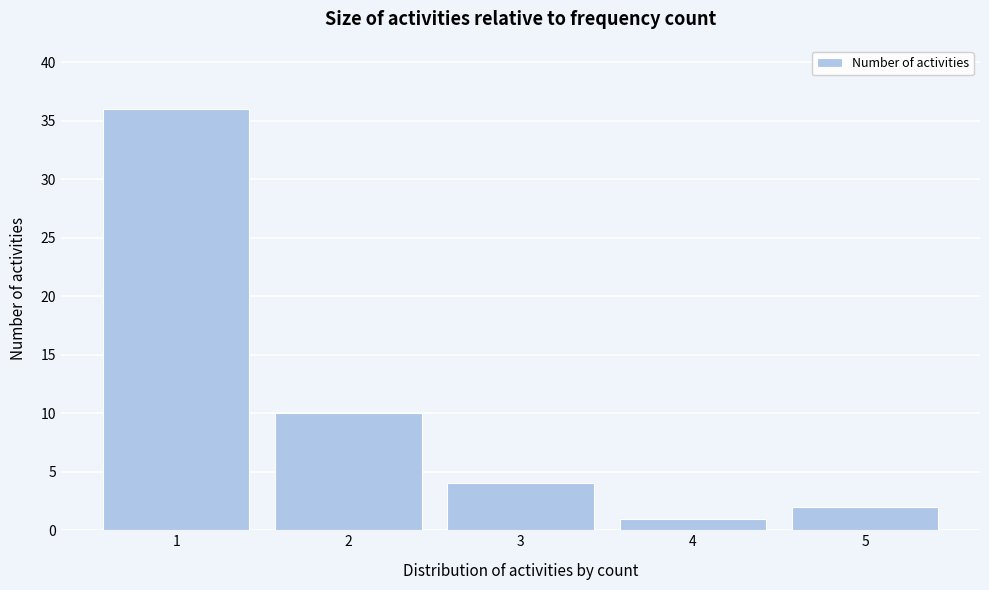

Reading left to right, what are all the values shown in this chart?

1=36	2=10	3=4	4=1	5=2